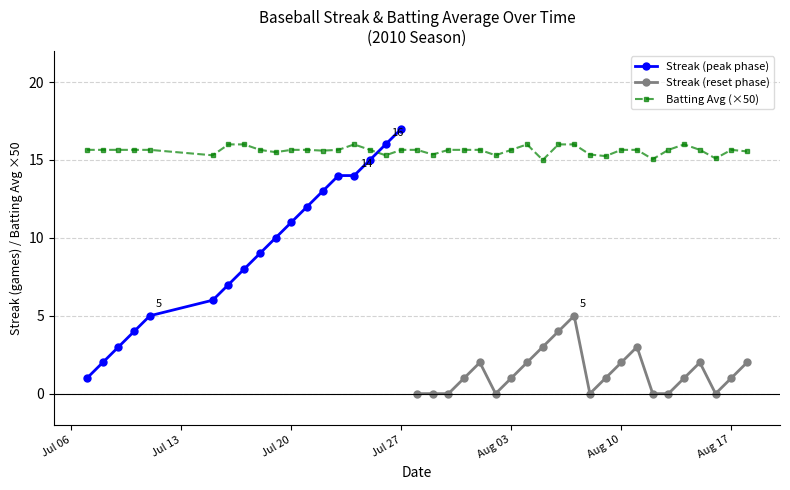

True or false: the data has more than 0 interior local peaks.

True